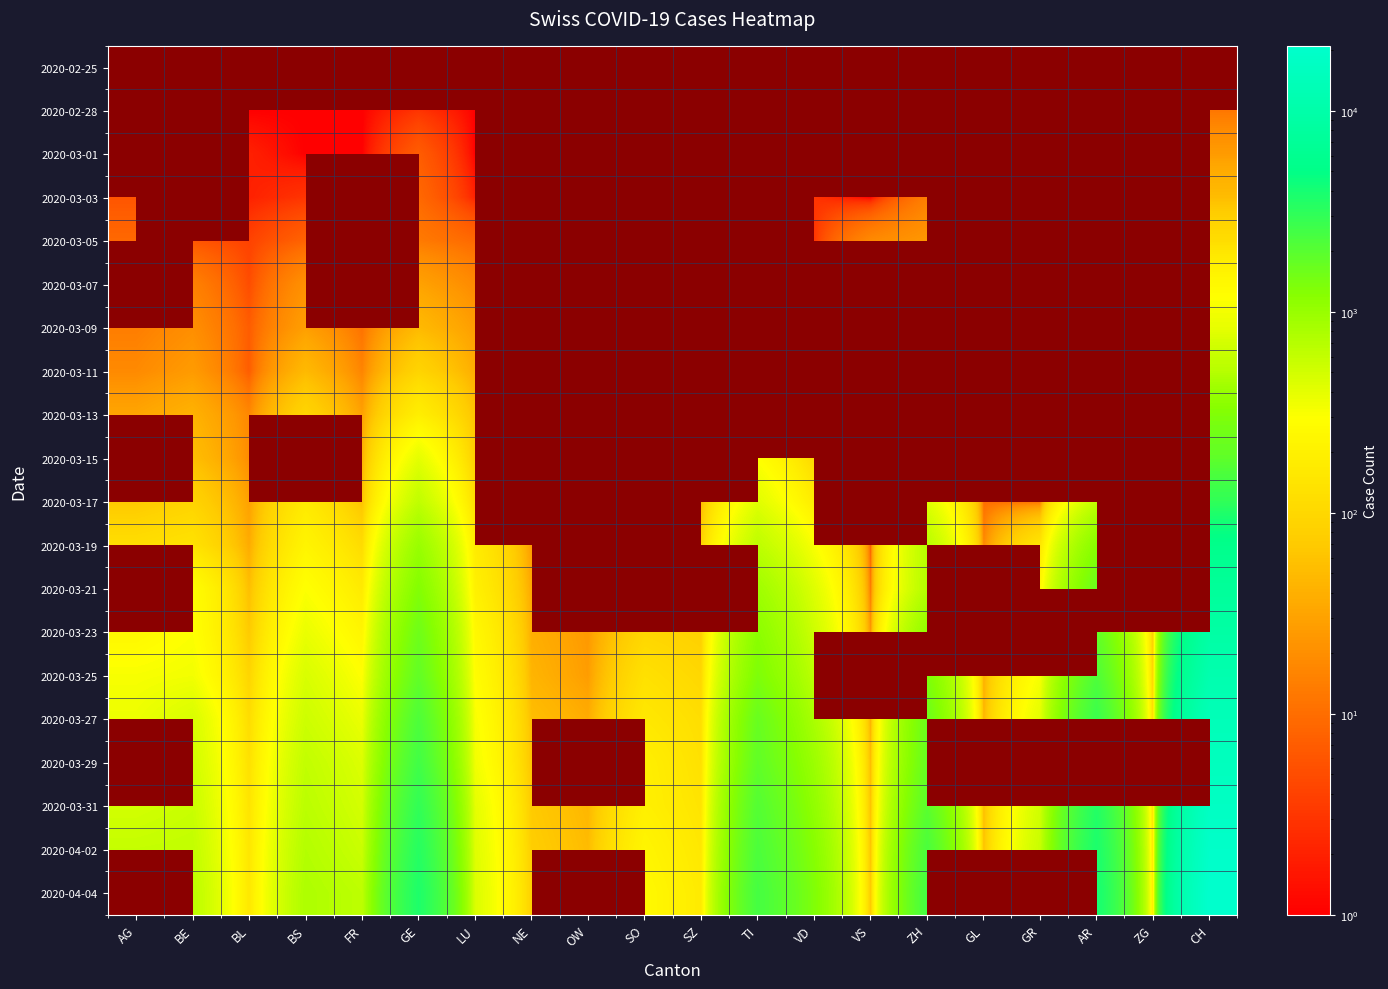

Count the number of data series in this chart.

20